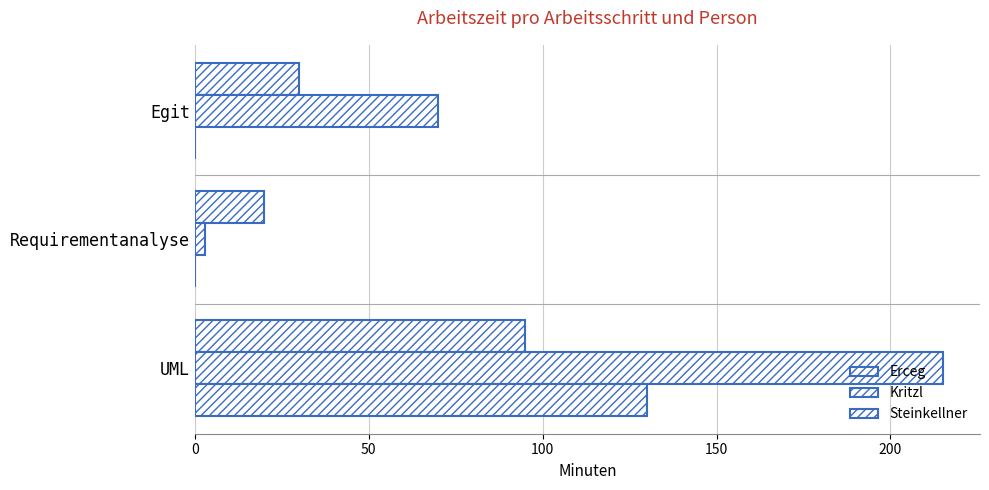

Count the number of data series in this chart.

3